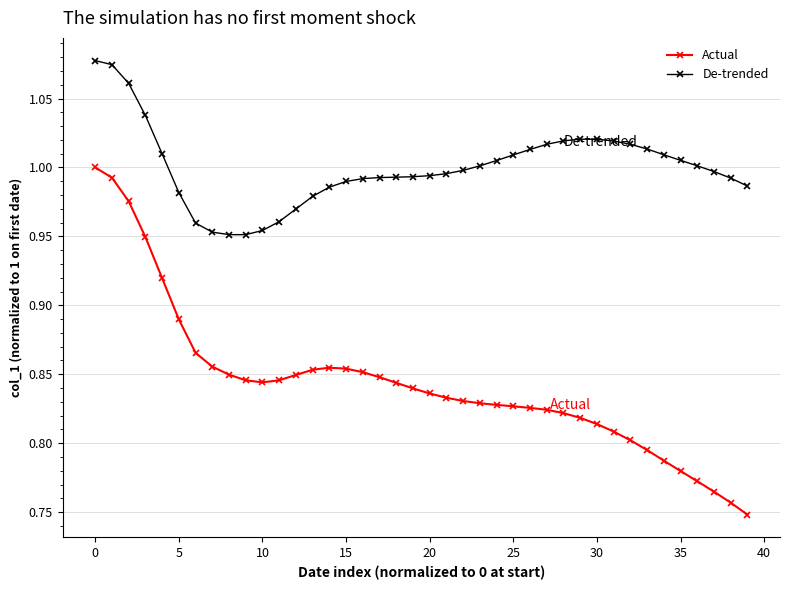

What is the difference between the maximum and minimum values in the Actual series?

0.3